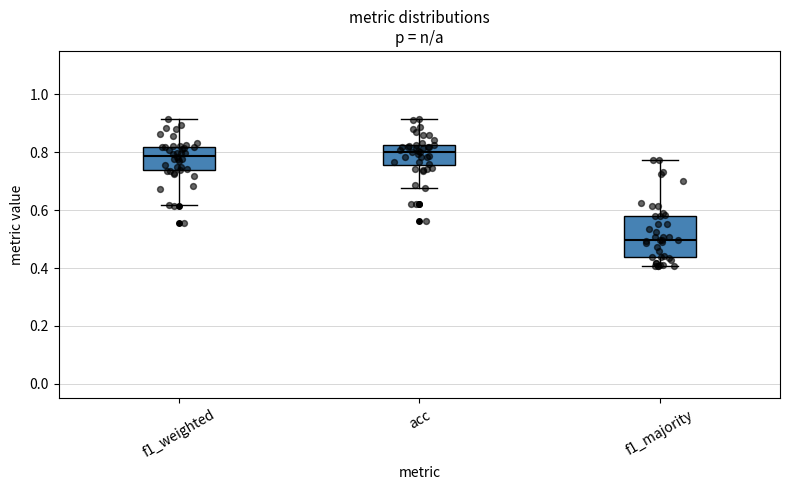

Where does the lower whisker of the box for acc end on the y-axis? The values are not printed on the chart, so give them approximately, as read against the axis.

0.68